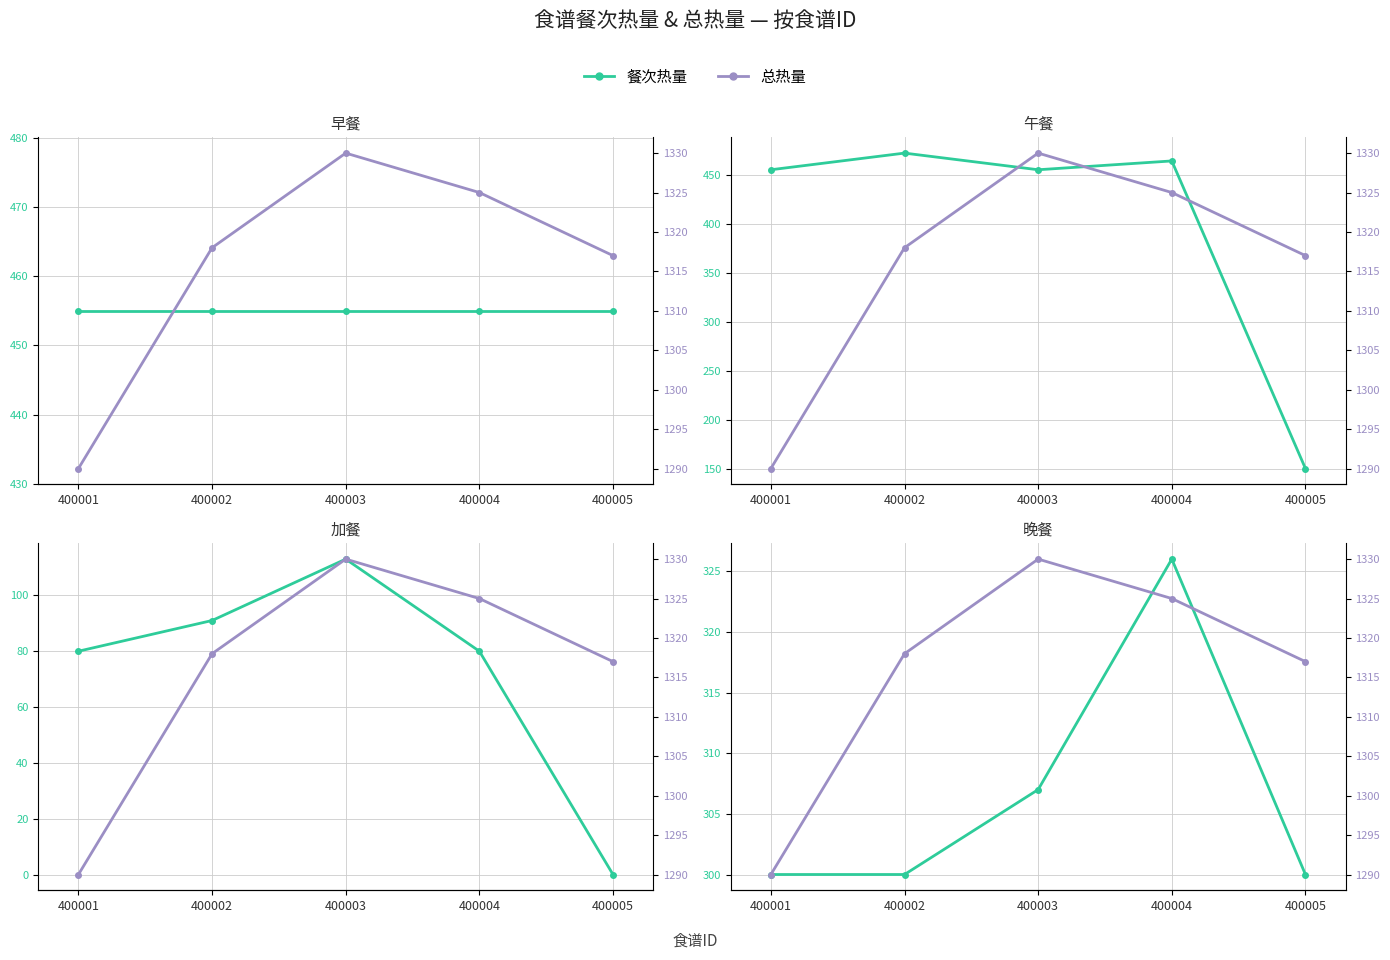

What is the value of the 总热量 point at the 1st from the left?

1290